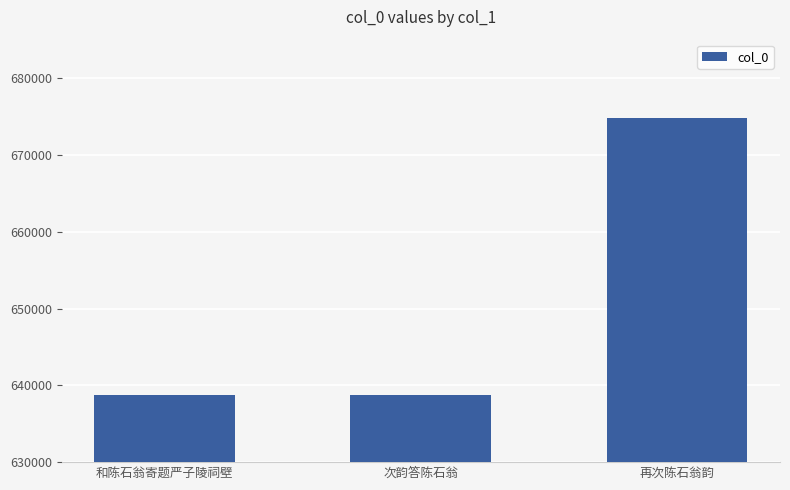

What is the difference between the maximum and minimum values?

36168